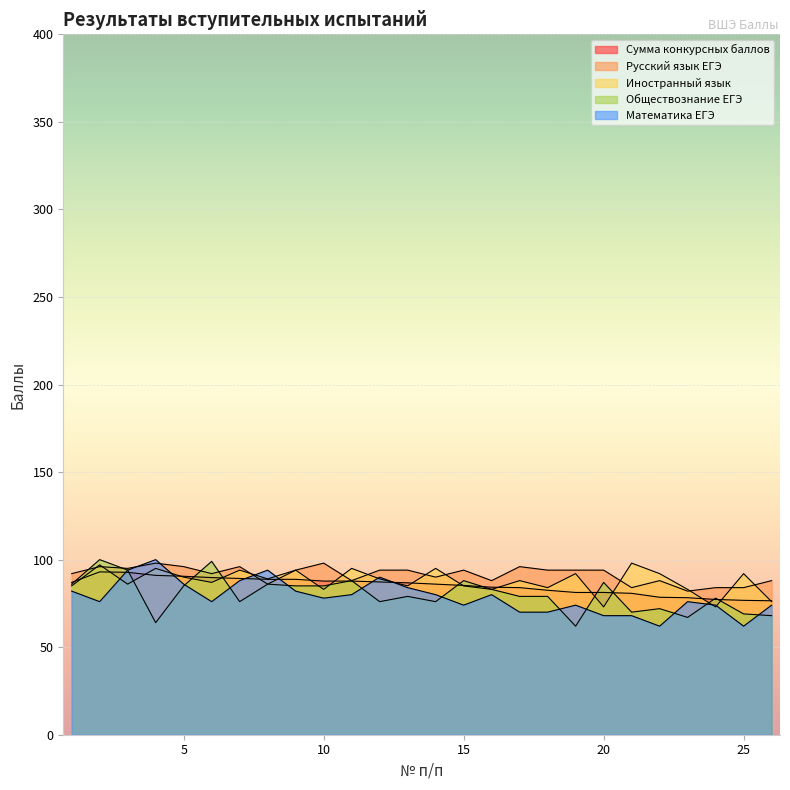

Does the chart display data point markers on the line(s)?

No